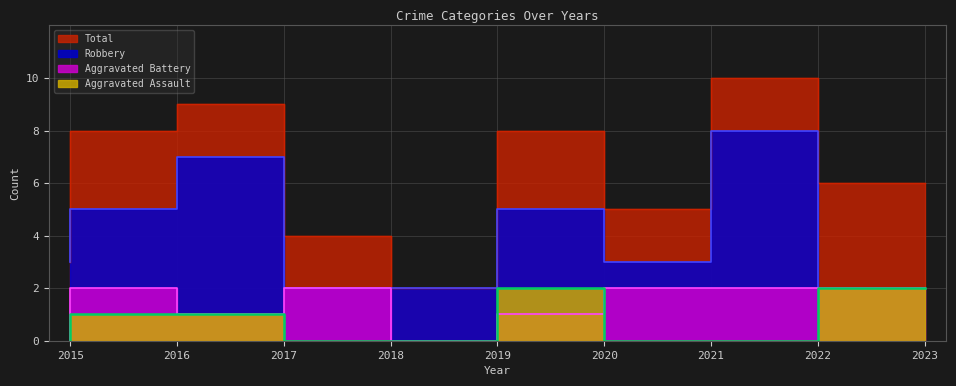

What value does the Robbery series have at 2022?

8